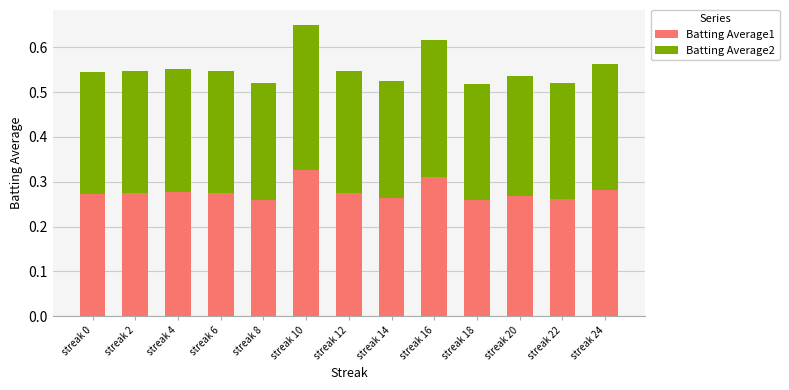

Does the chart contain stacked bars?

Yes